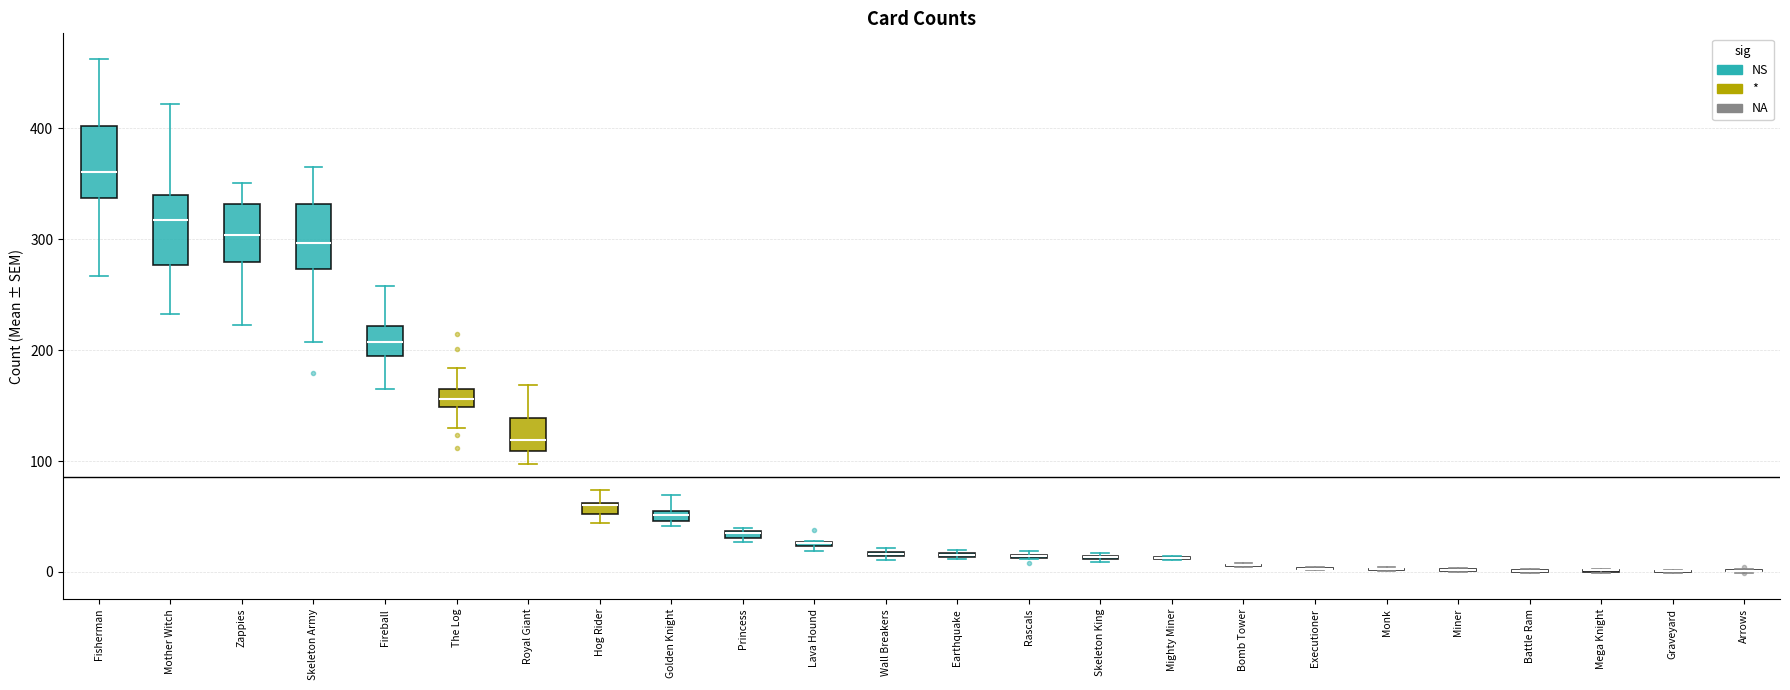

Where is the upper edge of the box for Lava Hound on the y-axis? The values are not printed on the chart, so give them approximately, as read against the axis.

30